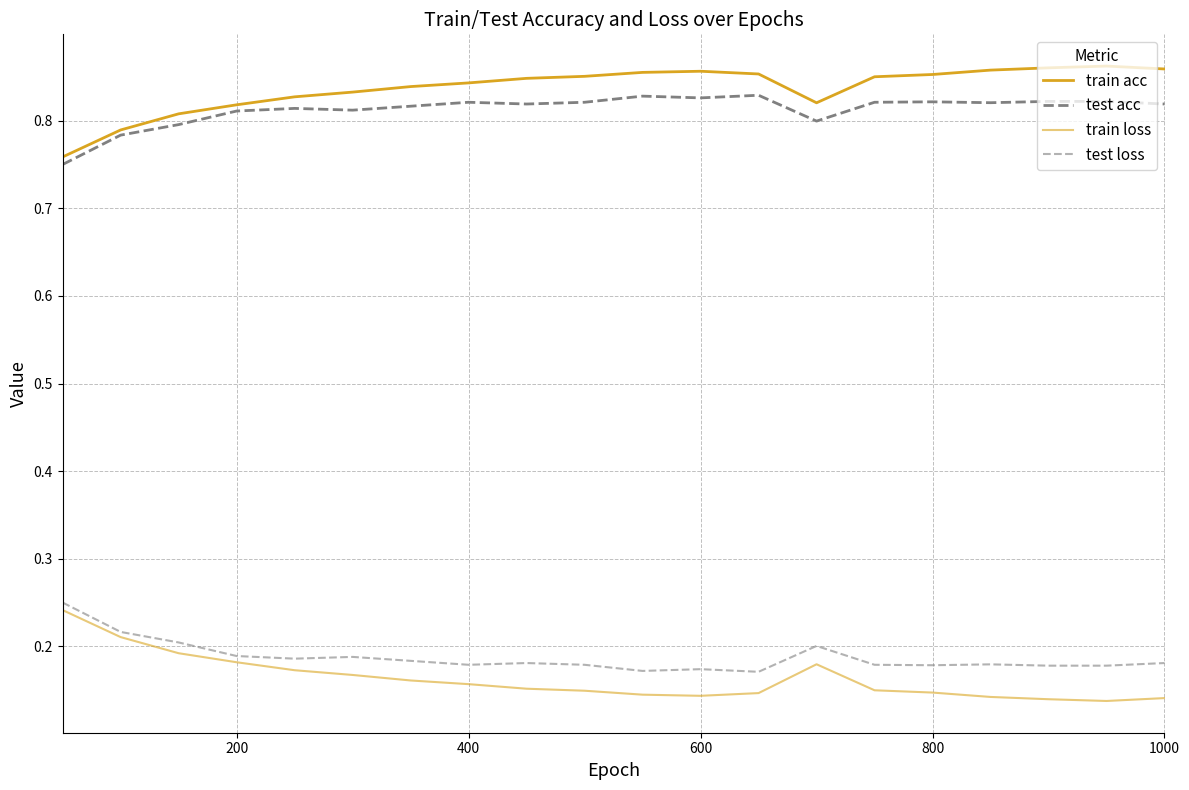

What is the maximum value for train loss?

0.2